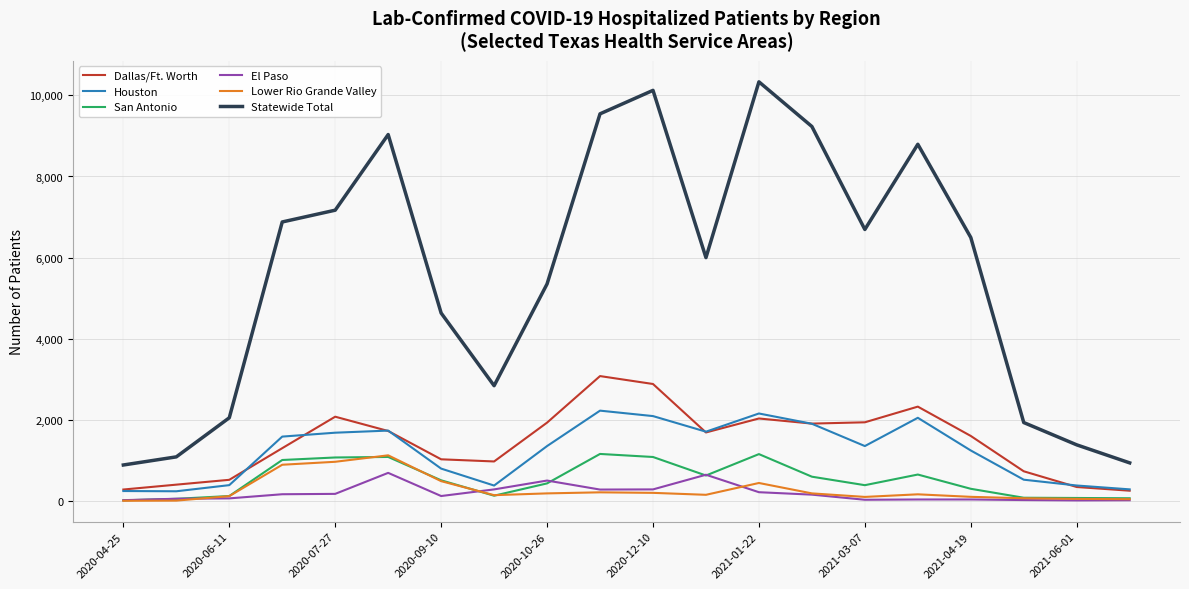

True or false: El Paso and Lower Rio Grande Valley cross at least once.

True